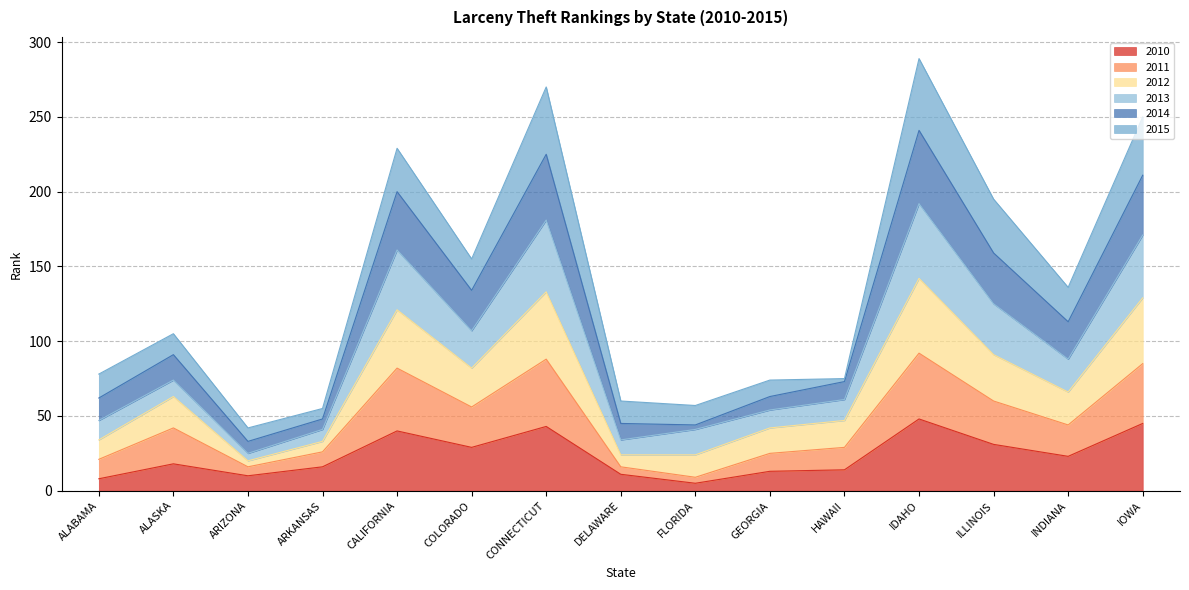

What is the total value across all series at COLORADO?

155